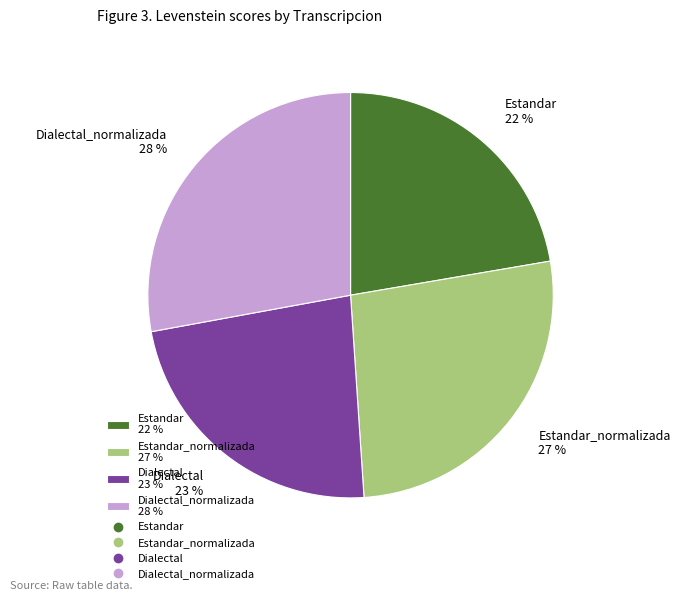

True or false: Dialectal 23 % accounts for 17% of the total.

False